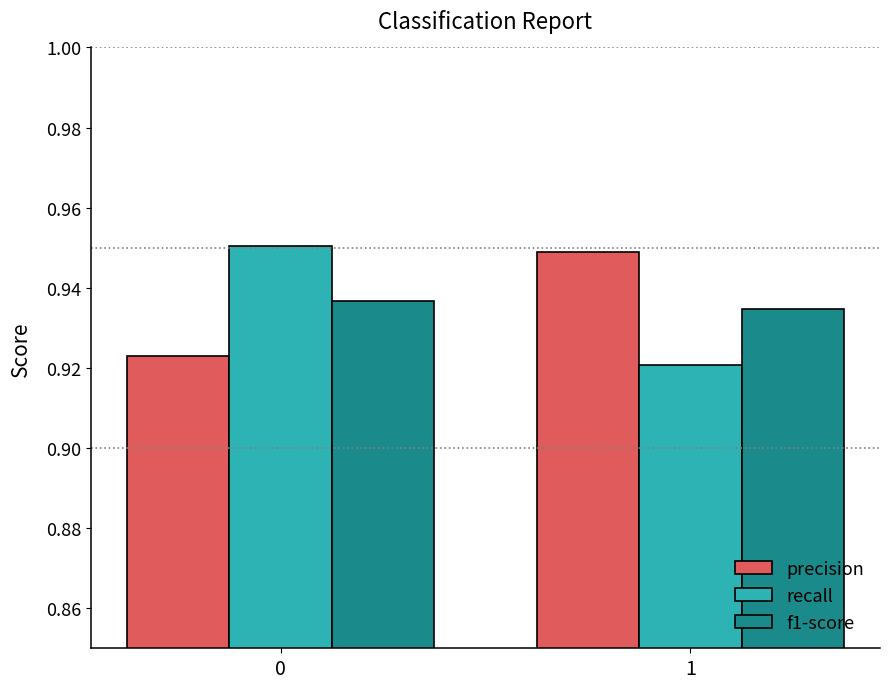

The value of precision at 1 is 1.7. True or false?

False